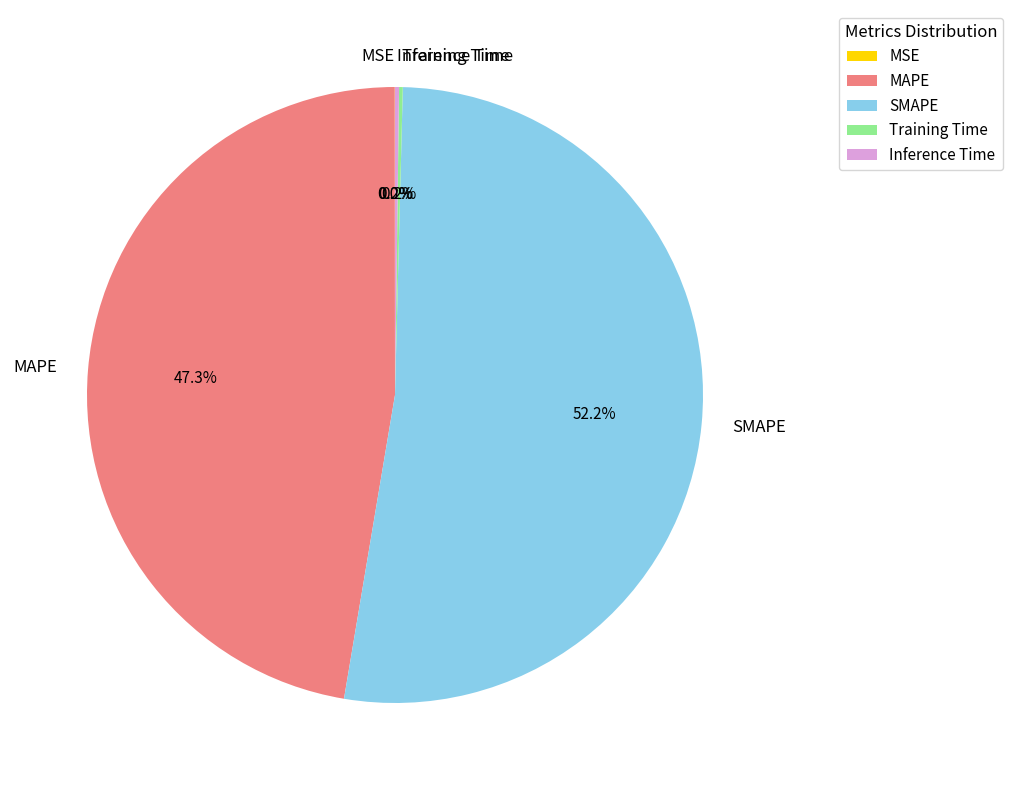

How much of the chart is everything except MAPE?

52.7%